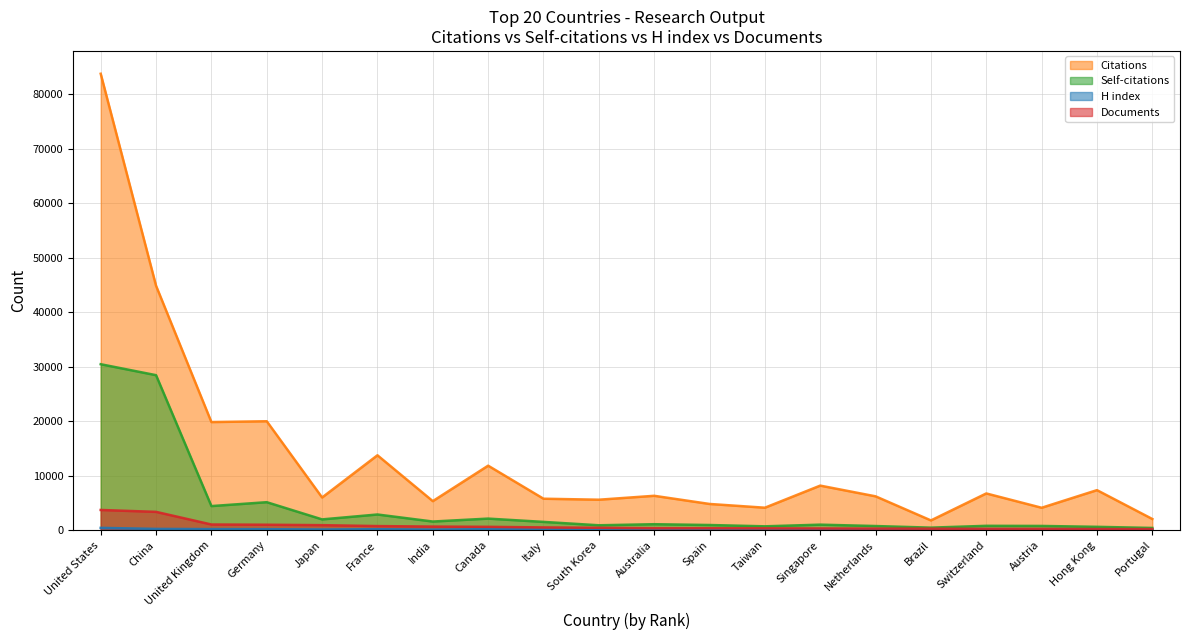

What is the label of the 13th point from the right?

Canada